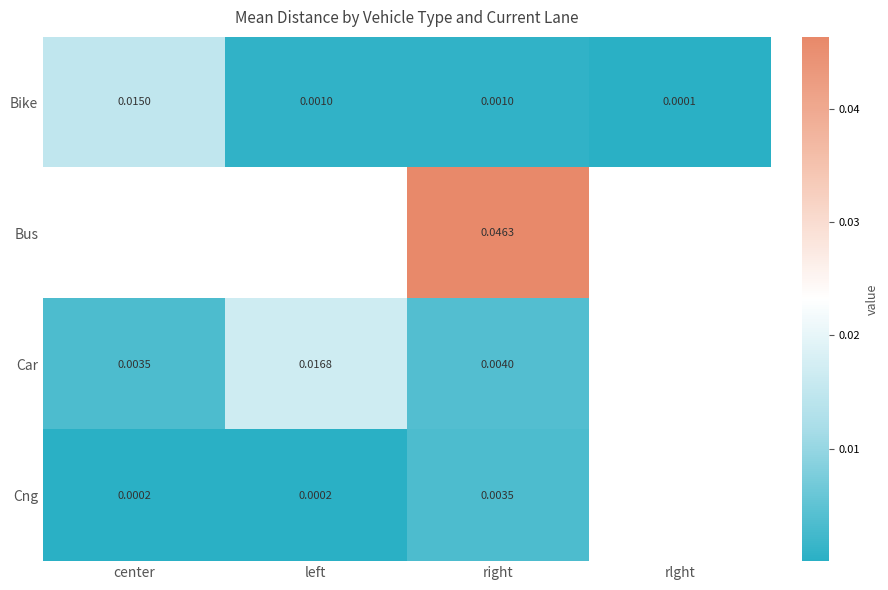

Which label corresponds to the smallest value in the chart?

rlght